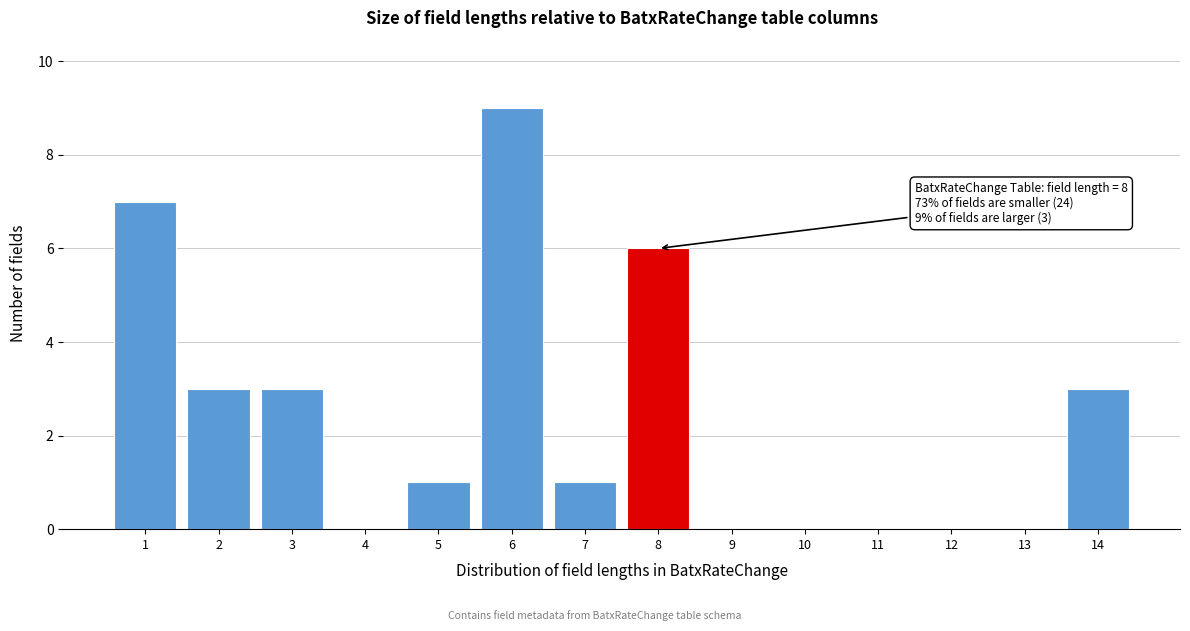

Reading left to right, transcribe all the data shown in this chart.

1=7	2=3	3=3	4=0	5=1	6=9	7=1	8=6	9=0	10=0	11=0	12=0	13=0	14=3